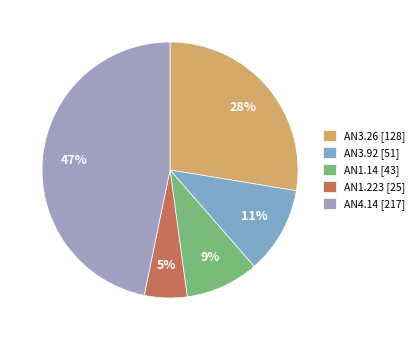

Count the number of slices in the pie.

5